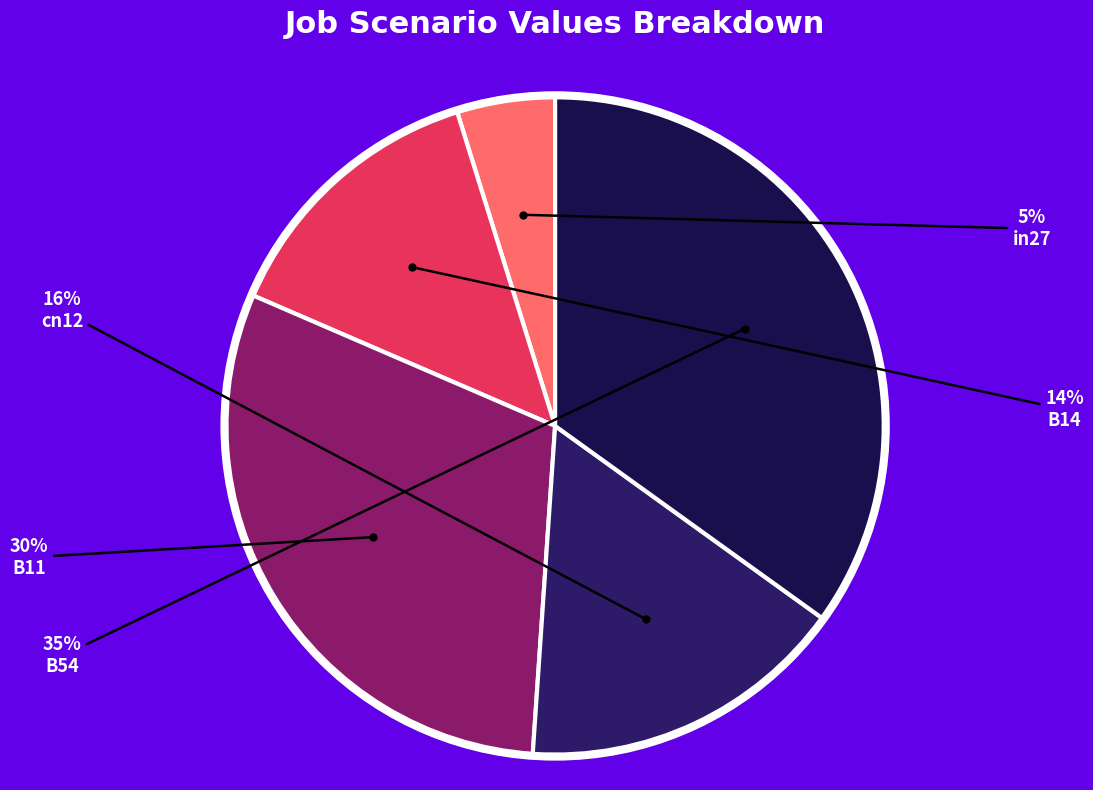

How many slices are in this pie chart?

5